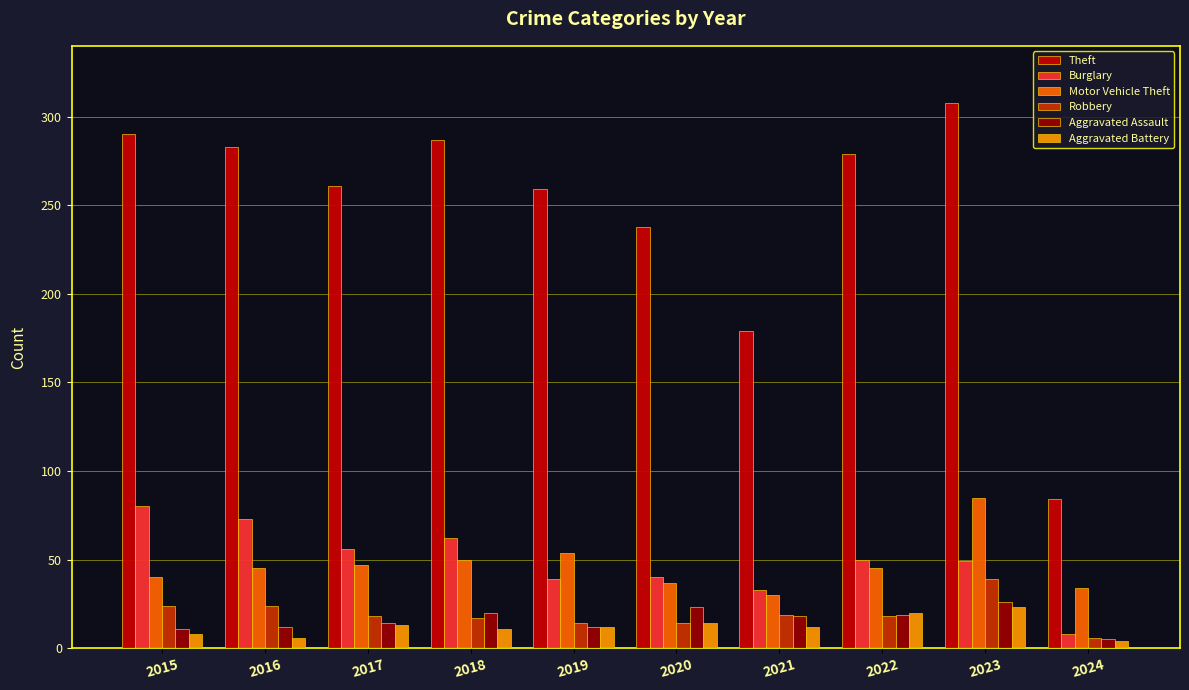

What is the smallest value displayed?

4